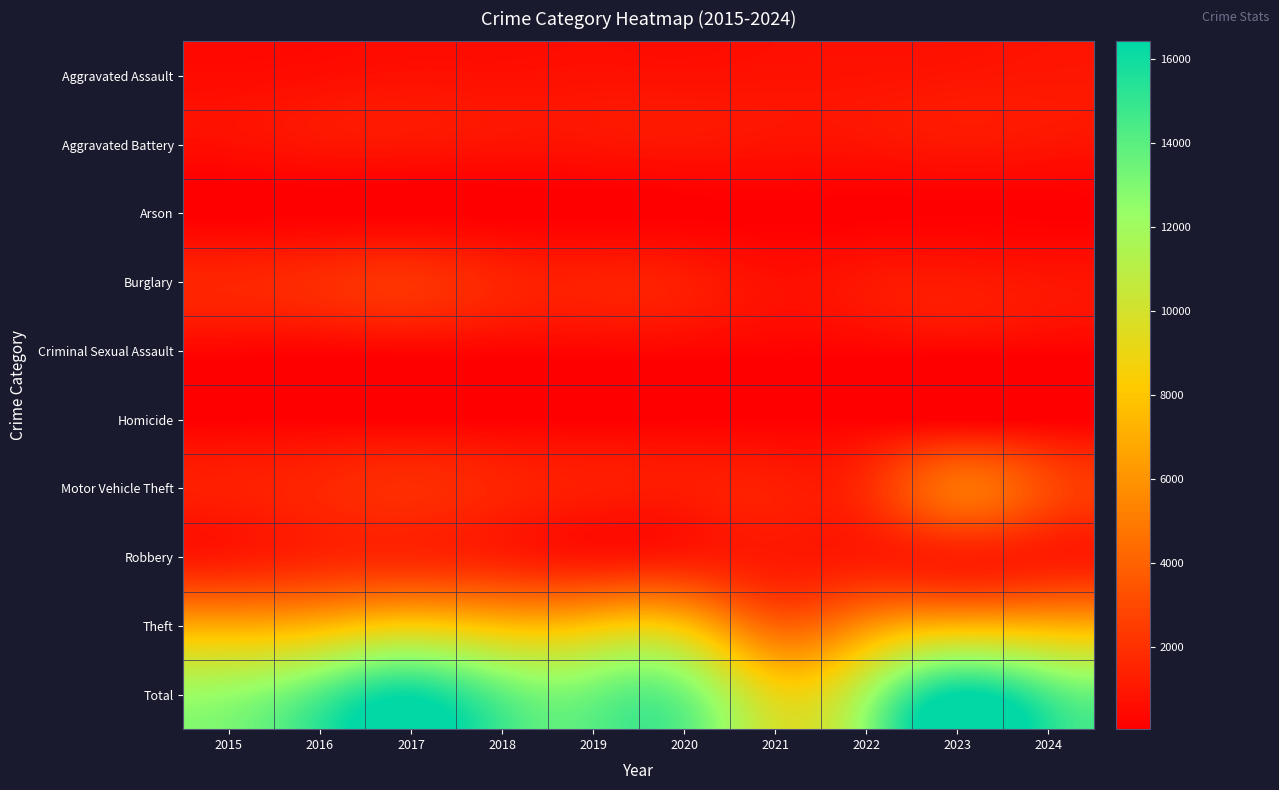

What is the spread (max minus min) of values at 2018?

13898